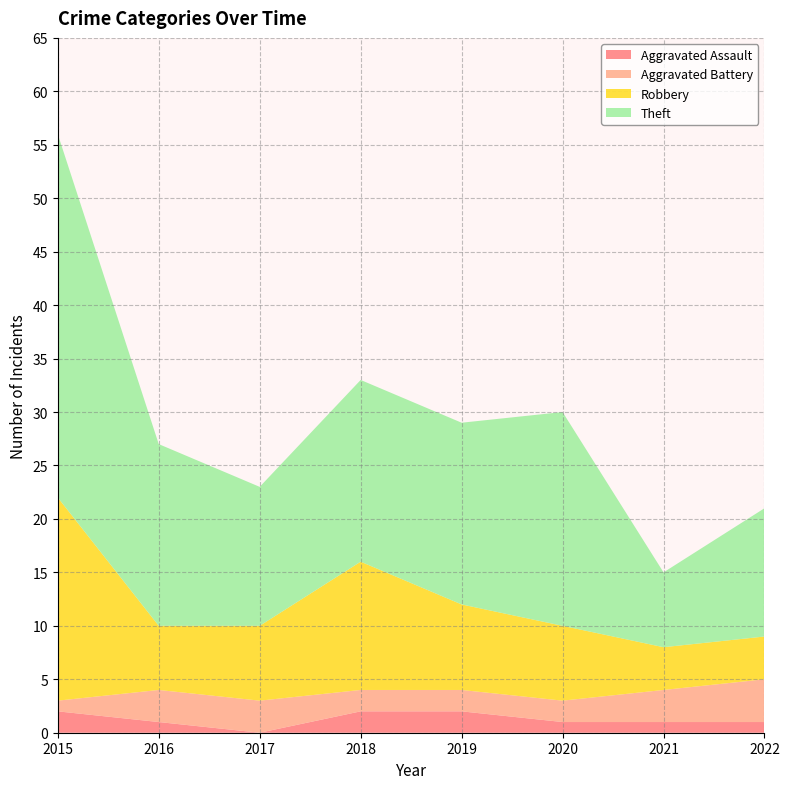

Reading left to right, what are all the values shown in this chart?

Aggravated Assault: 2015=2	2016=1	2017=0	2018=2	2019=2	2020=1	2021=1	2022=1
Aggravated Battery: 2015=1	2016=3	2017=3	2018=2	2019=2	2020=2	2021=3	2022=4
Robbery: 2015=19	2016=6	2017=7	2018=12	2019=8	2020=7	2021=4	2022=4
Theft: 2015=34	2016=17	2017=13	2018=17	2019=17	2020=20	2021=7	2022=12